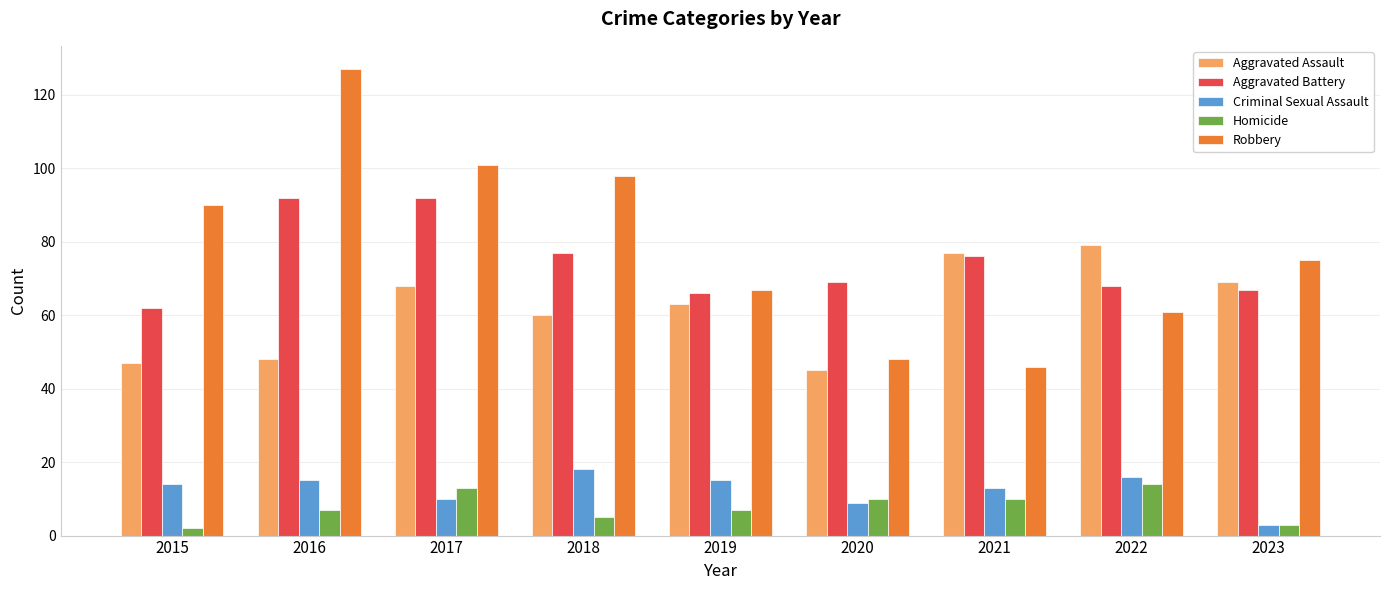

The Aggravated Assault series shows 14 at 2018. True or false?

False